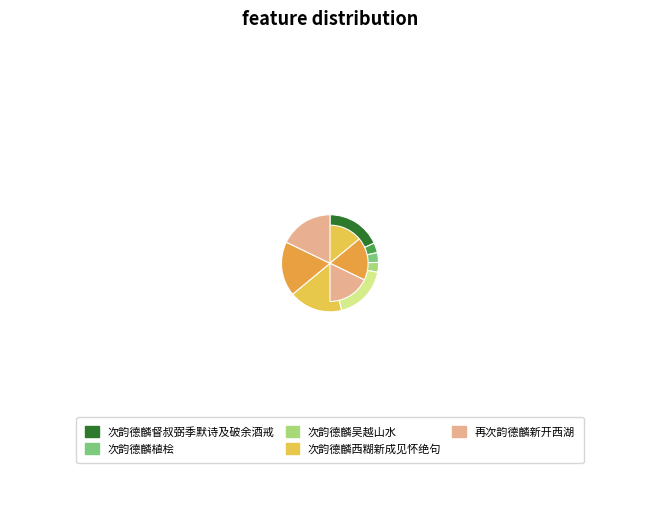

Is there any slice that represents more than half of the pie?

No